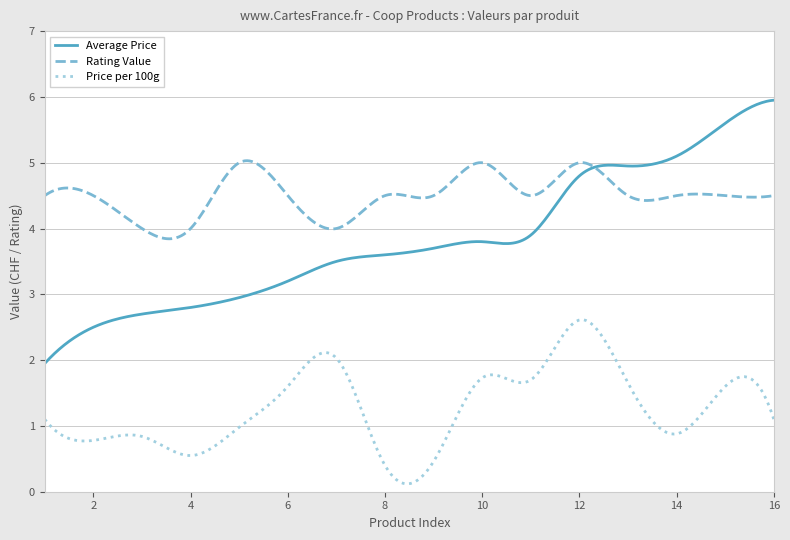

Which series has the largest range (max minus min)?

Average Price